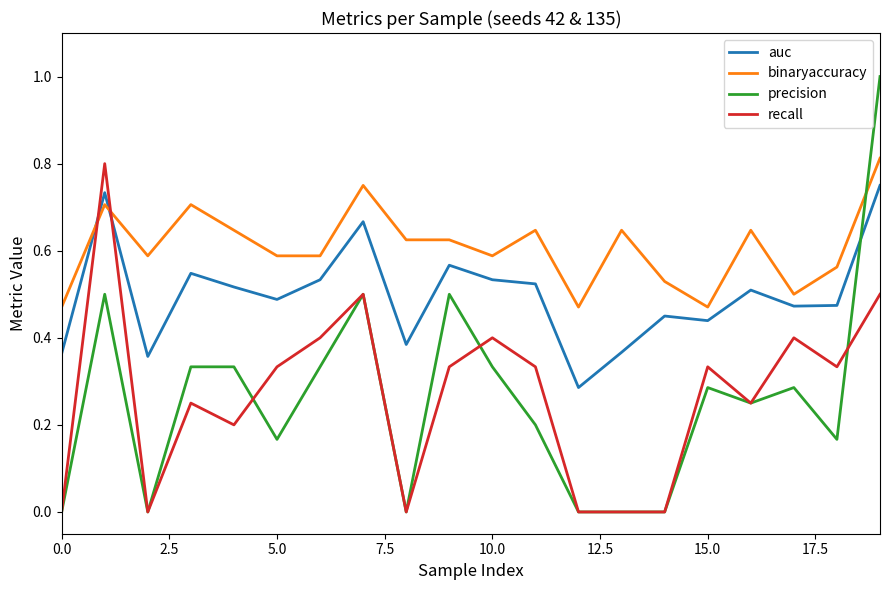

True or false: precision and auc cross at least once.

True